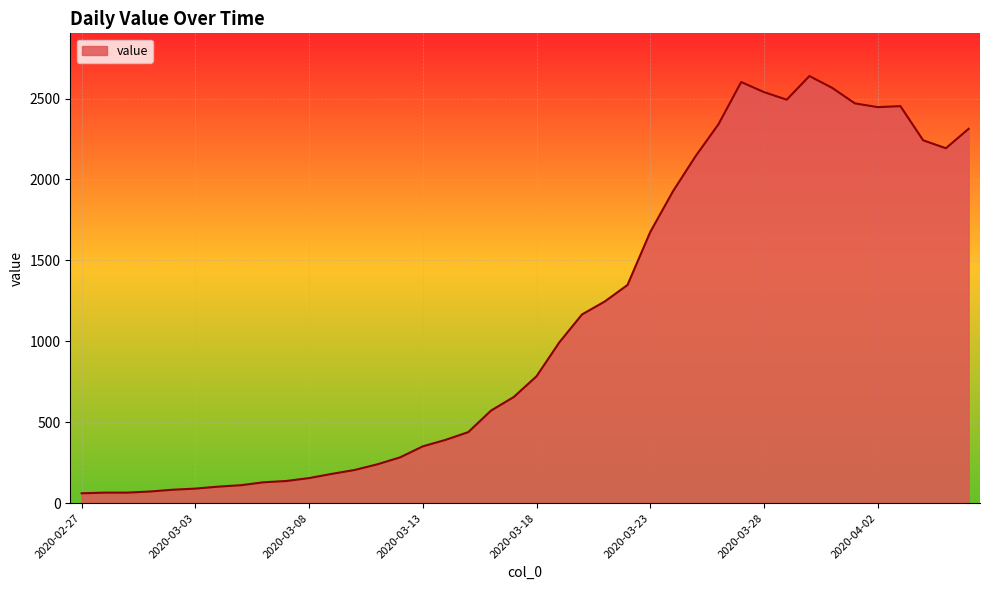

What is the maximum value shown in the chart?

2639